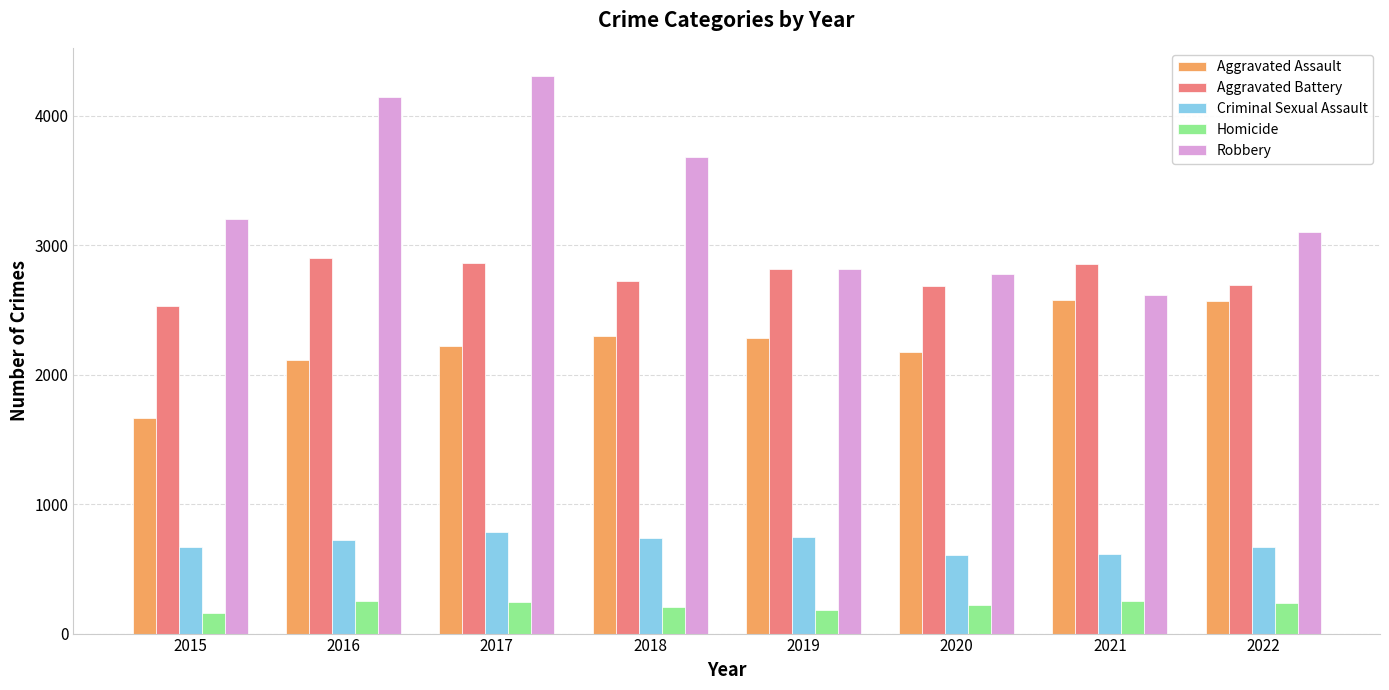

What is the greatest value displayed?

4311